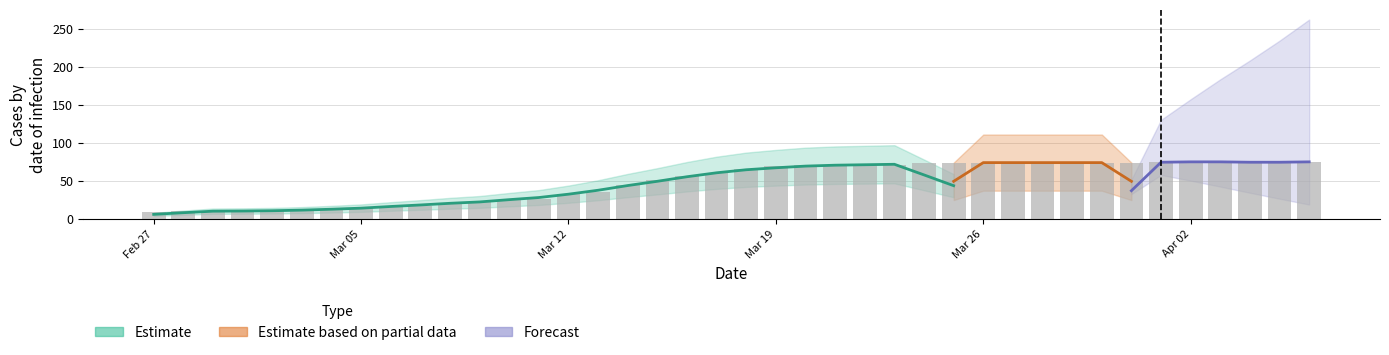

Does the chart contain any negative values?

No